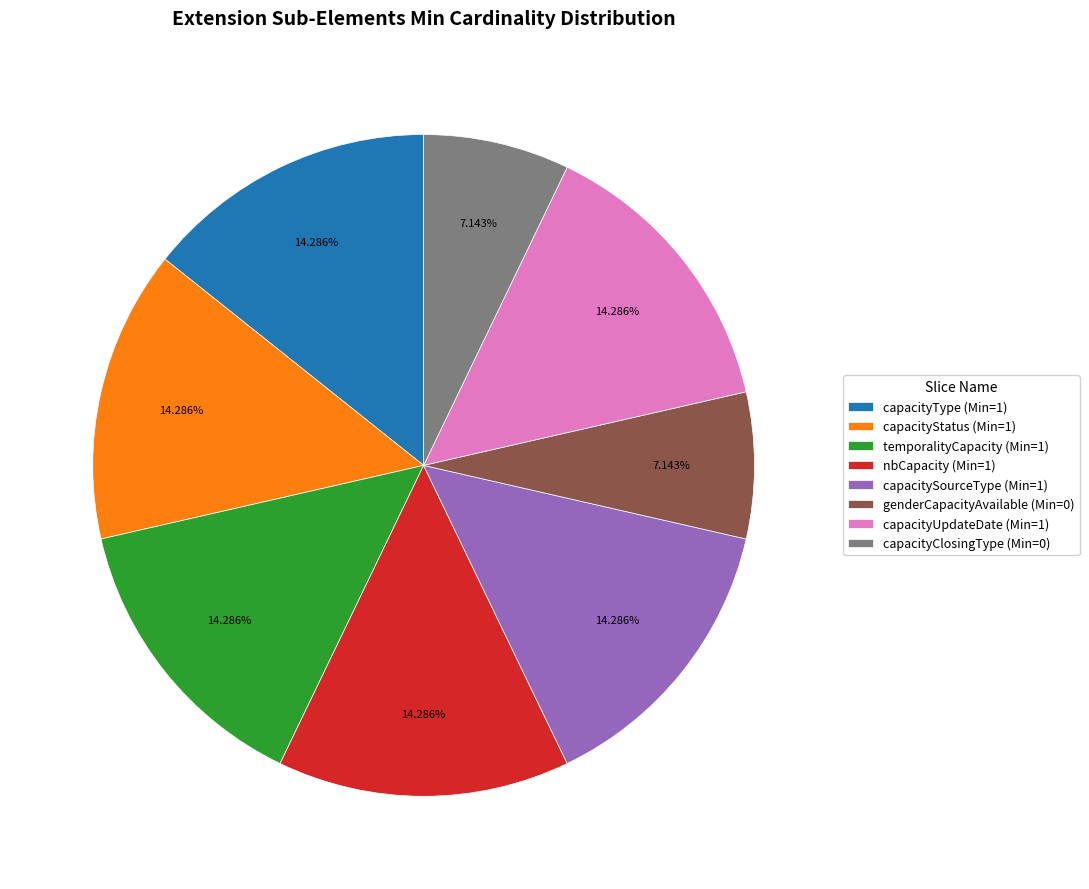

Does nbCapacity (Min=1) account for over 50% of the chart?

No